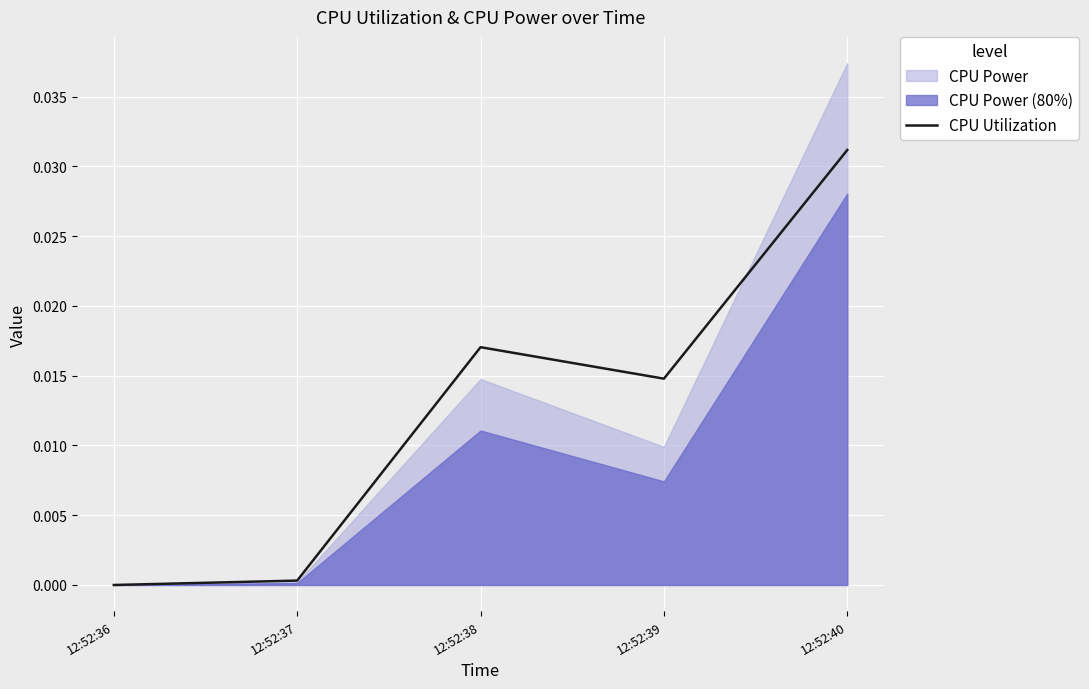

The value of CPU Utilization at 12:52:40 is 0.1. True or false?

False